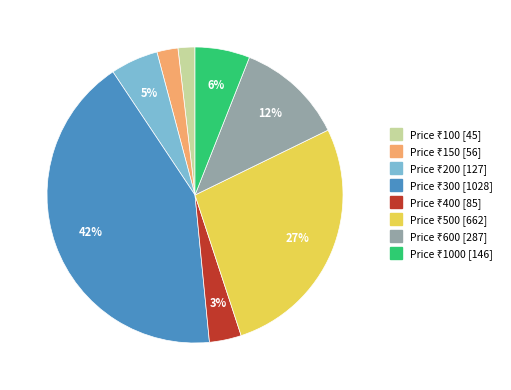

To the nearest percent, what is the average slice percentage?

12%